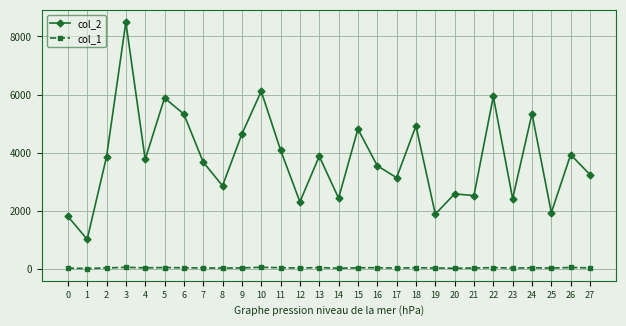

True or false: col_2 and col_1 cross at least once.

False